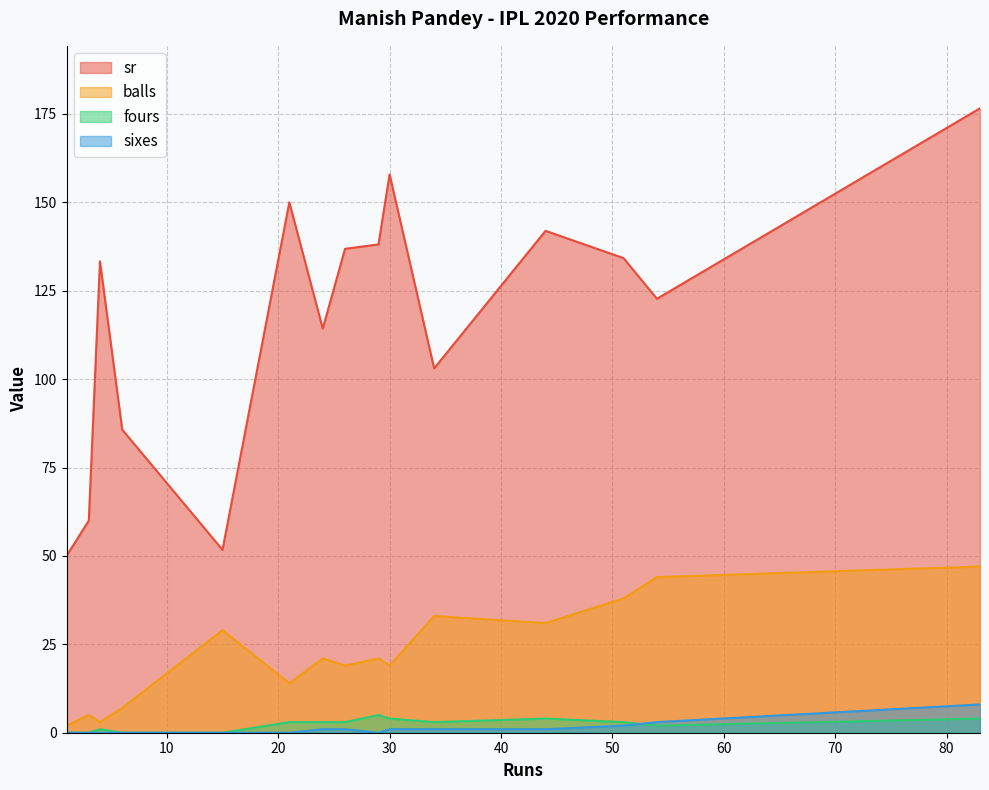

True or false: balls and fours intersect in this chart.

False